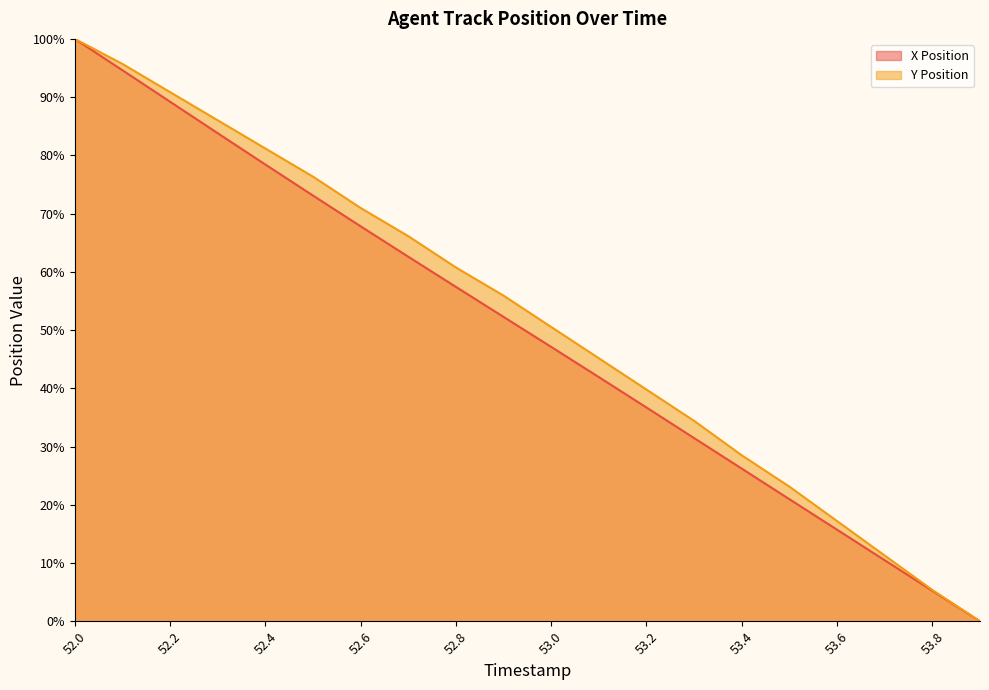

Between 52.3 and 52.5, which series saw the biggest shift?

X Position